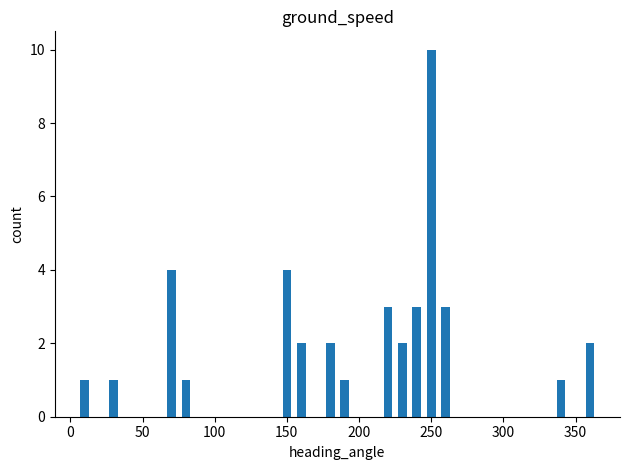

Count the values in the range 1 to 3.

12